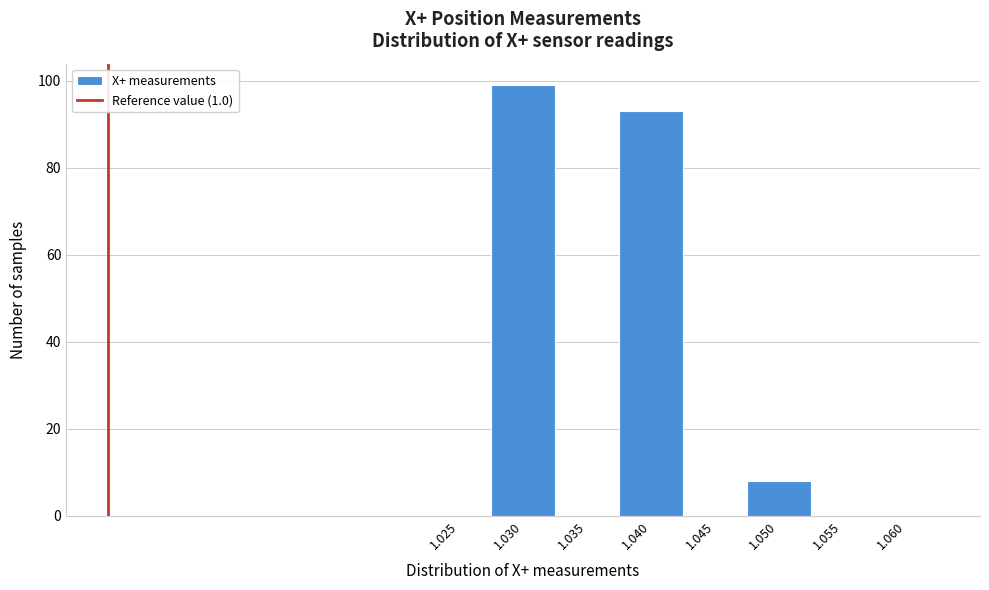

Reading right to left, extract all data points from this chart.

1.060=0	1.055=0	1.050=8	1.045=0	1.040=93	1.035=0	1.030=99	1.025=0